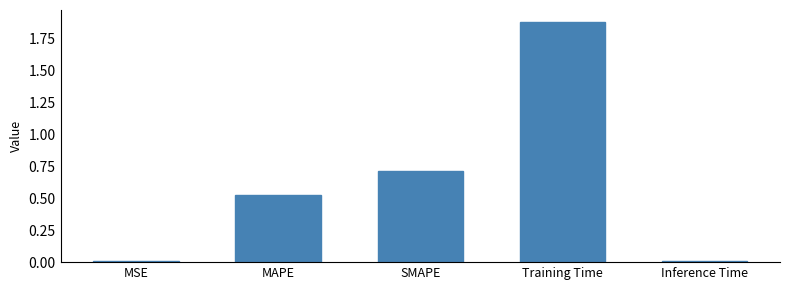

Is it true that the value at Training Time is 1.9?

True